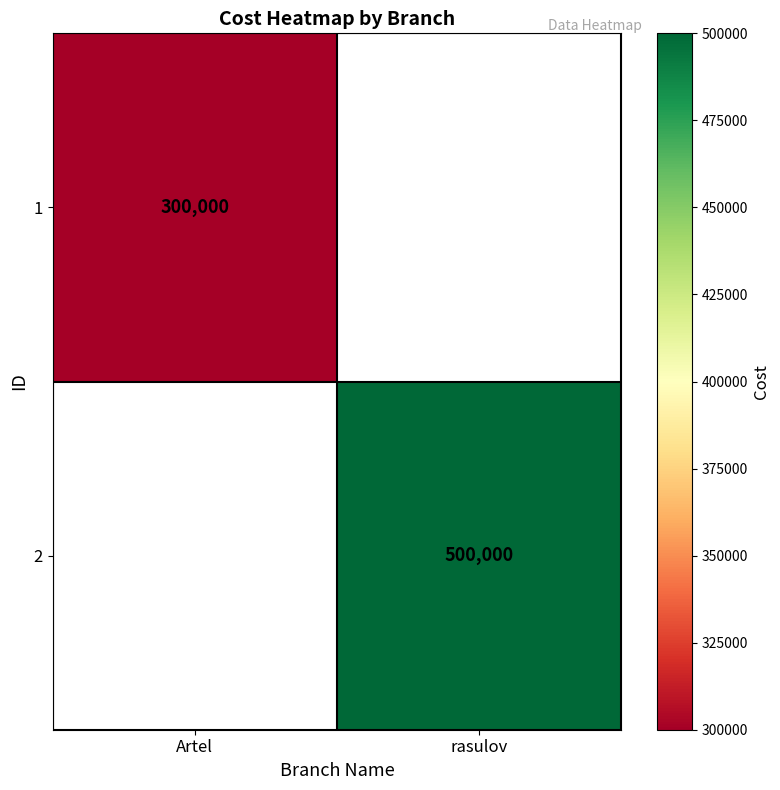

Is it true that 2 equals 500000 at rasulov?

True